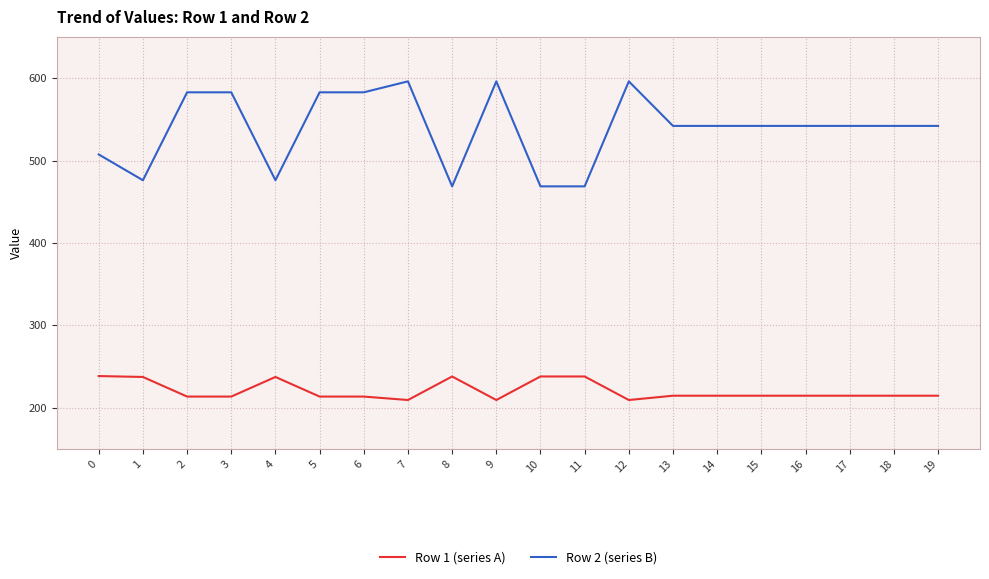

What is the average value of the Row 2 (series B) series?

538.9